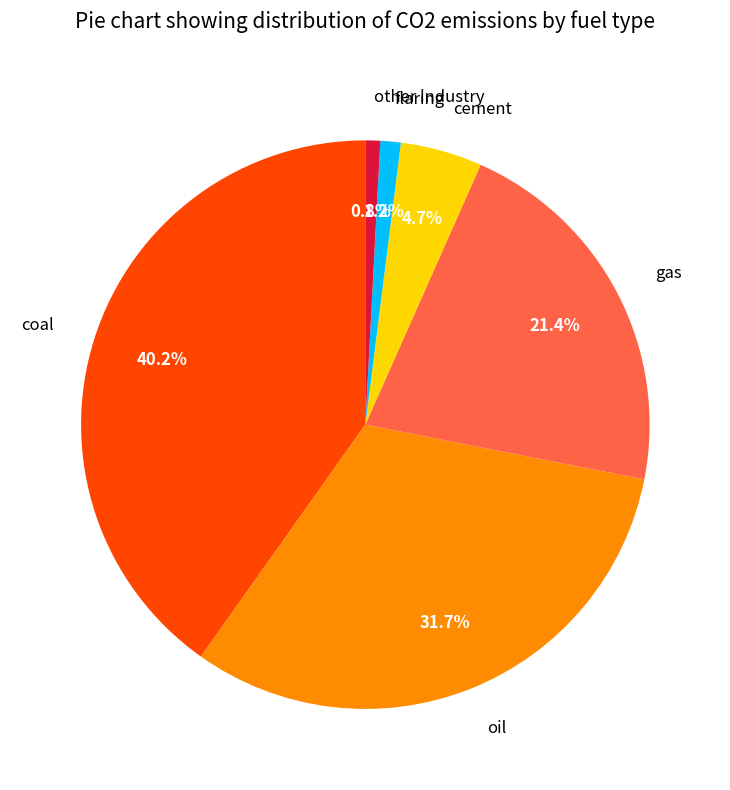

Which slice is the largest?

coal